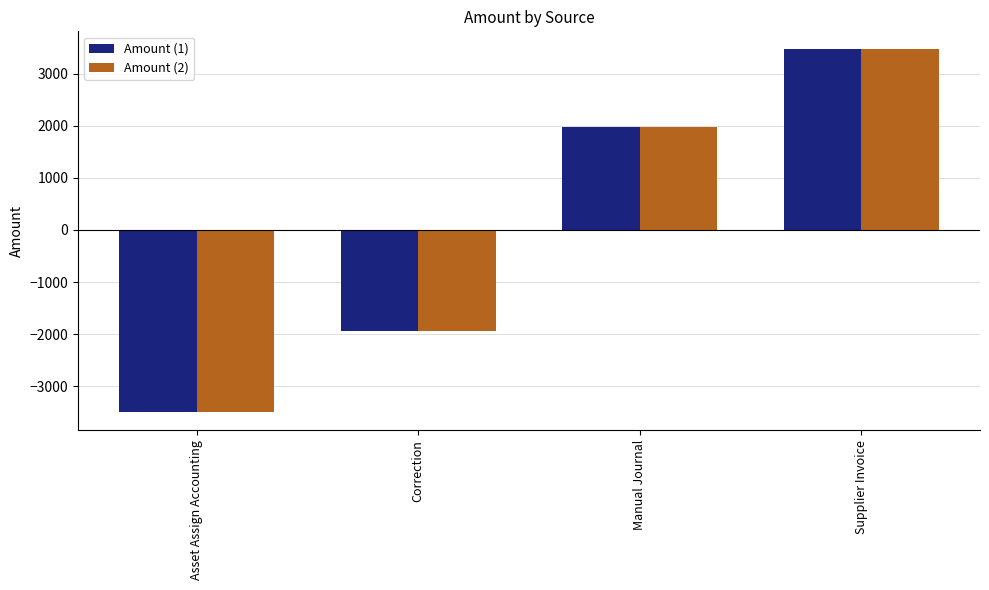

Does the chart contain stacked bars?

No